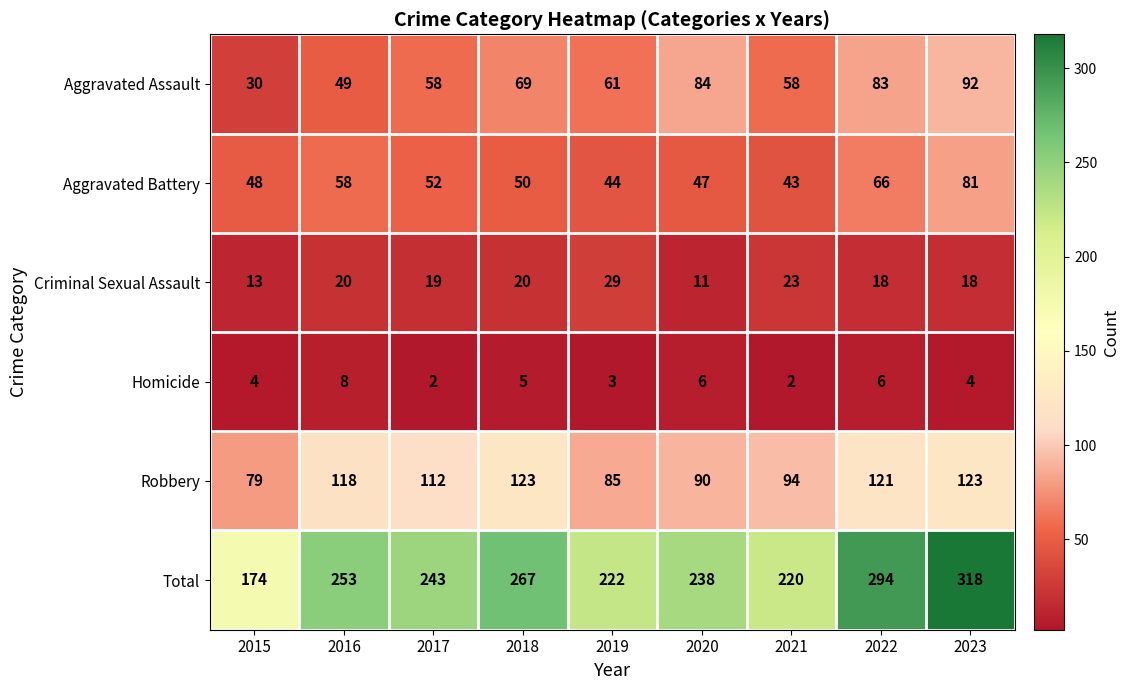

True or false: Aggravated Battery has a value of 68 at 2017.

False